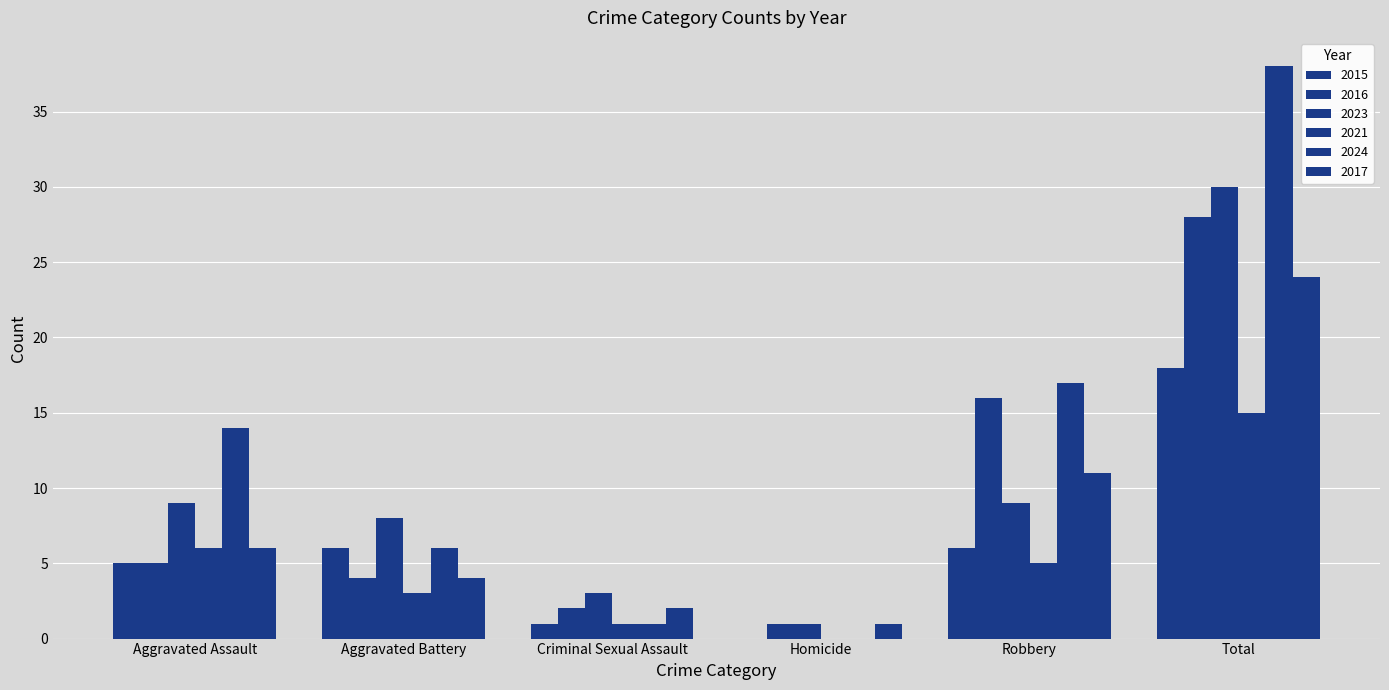

What is the sum of the 2024 values at Criminal Sexual Assault and Total?

39